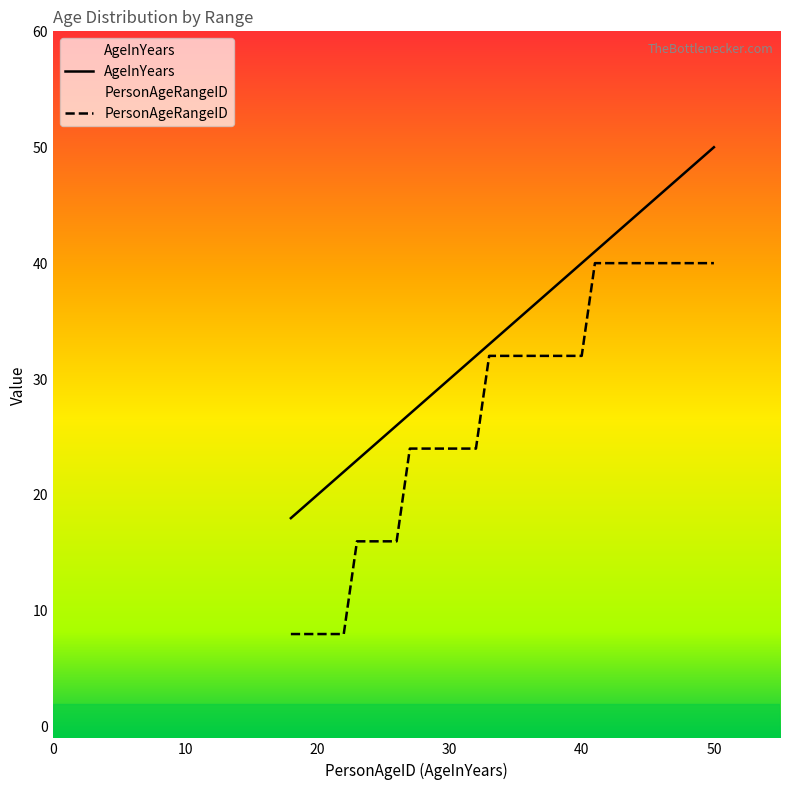

The value of AgeInYears at 38 is 38. True or false?

True